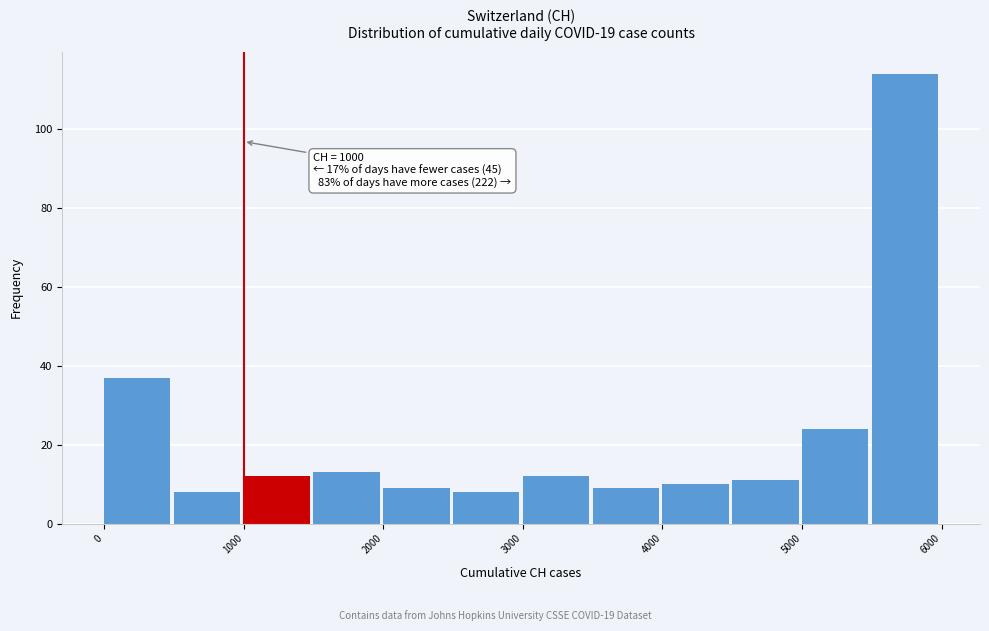

Over which range of the x-axis is the bar tallest?

5500 to 6000